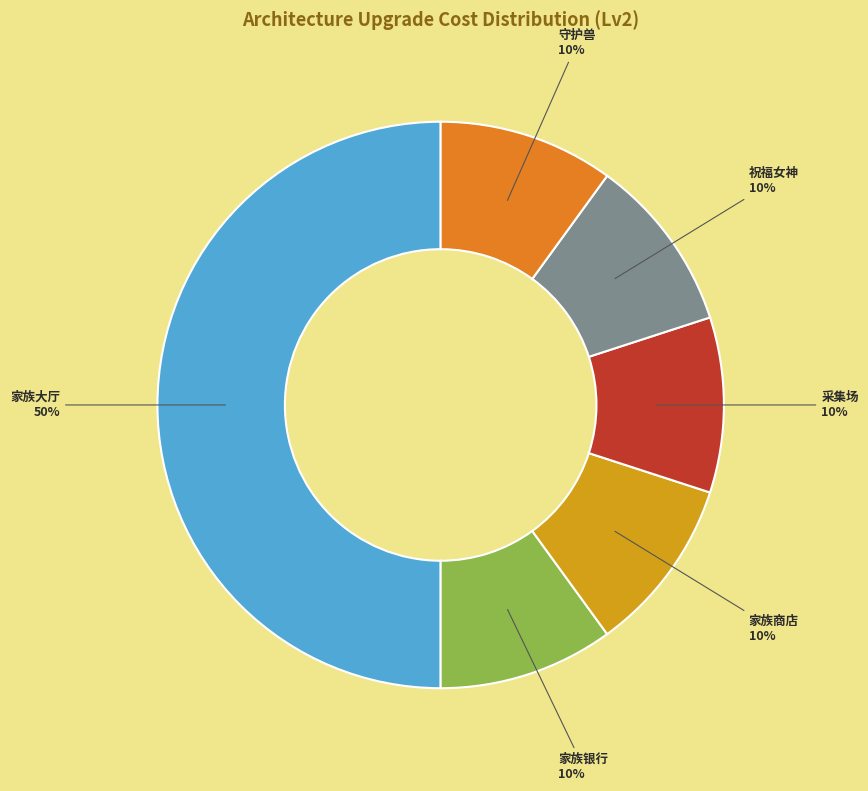

To the nearest percent, what is the average slice percentage?

17%